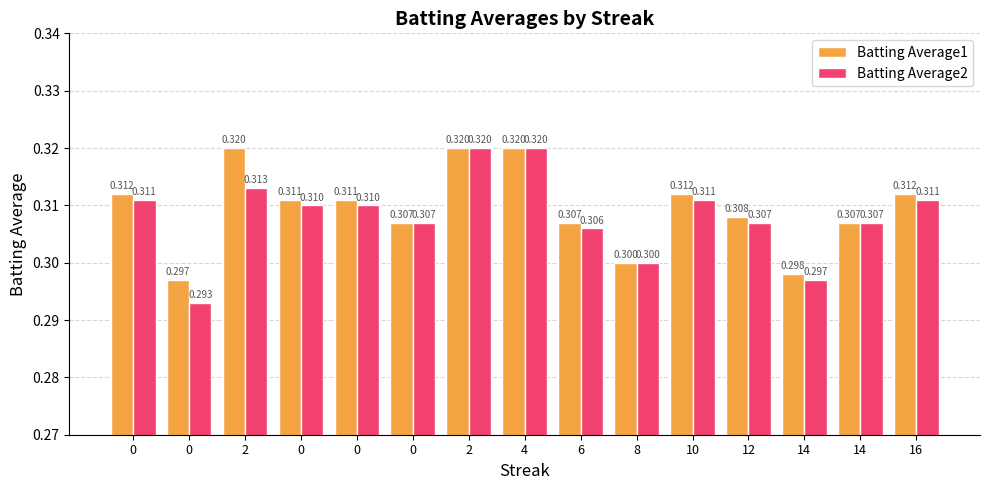

The Batting Average1 series shows 0.5 at 14. True or false?

False